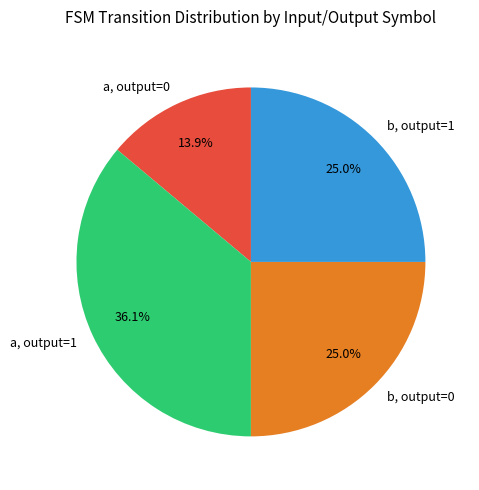

Is there a majority slice in this chart?

No